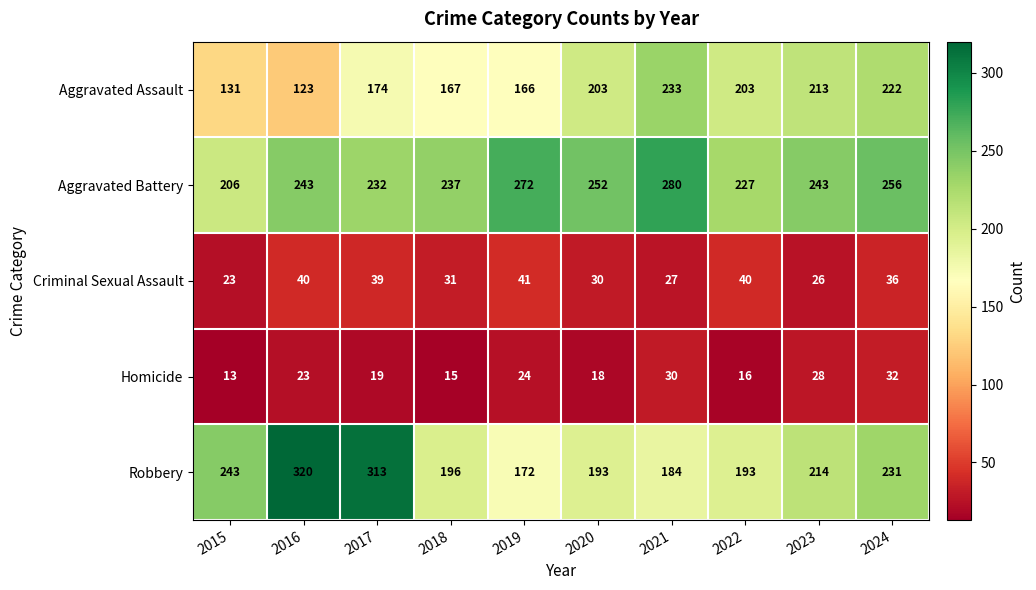

Is the value of Robbery at 2016 greater than the value of Aggravated Battery at 2023?

Yes